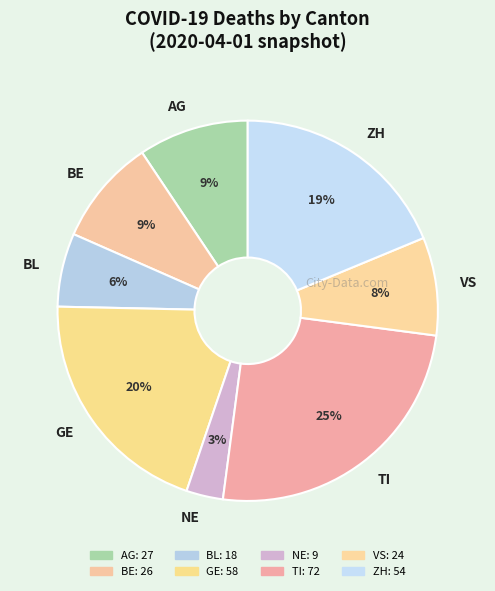

What is the ratio of the value at AG to the value at NE?

3.0